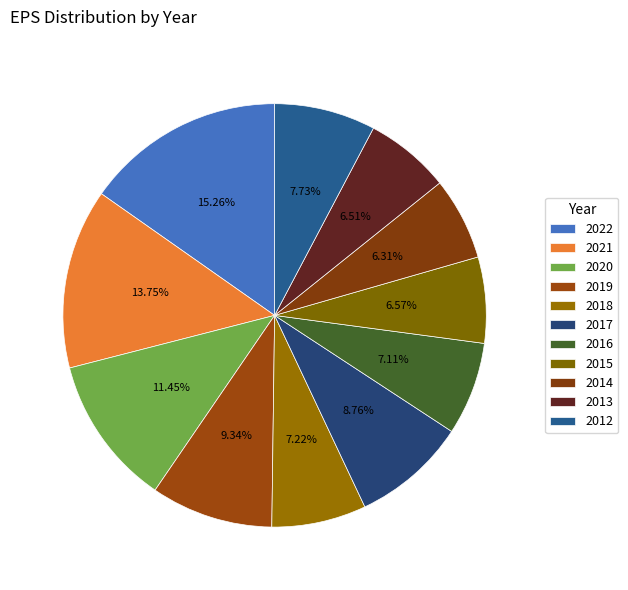

What portion of the pie excludes 2012?

92.3%